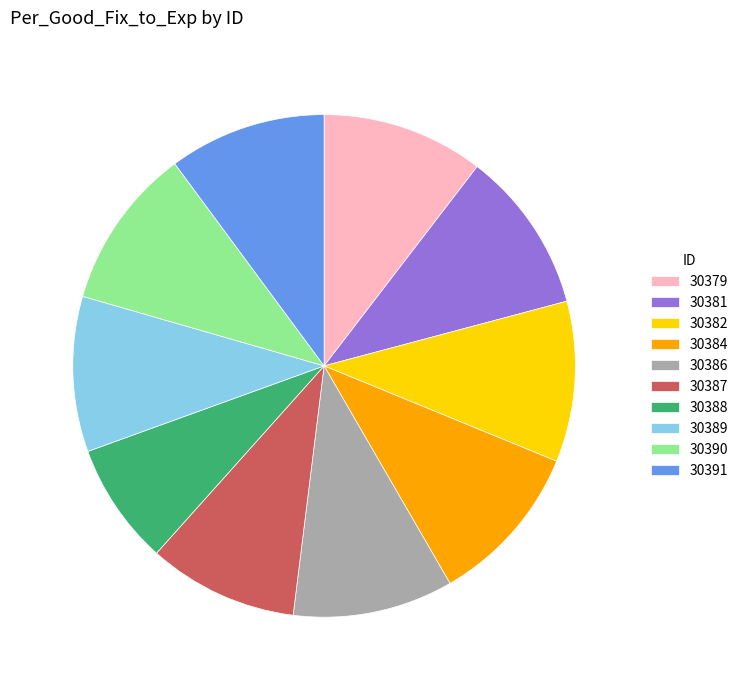

Is 30391 the majority of the pie?

No